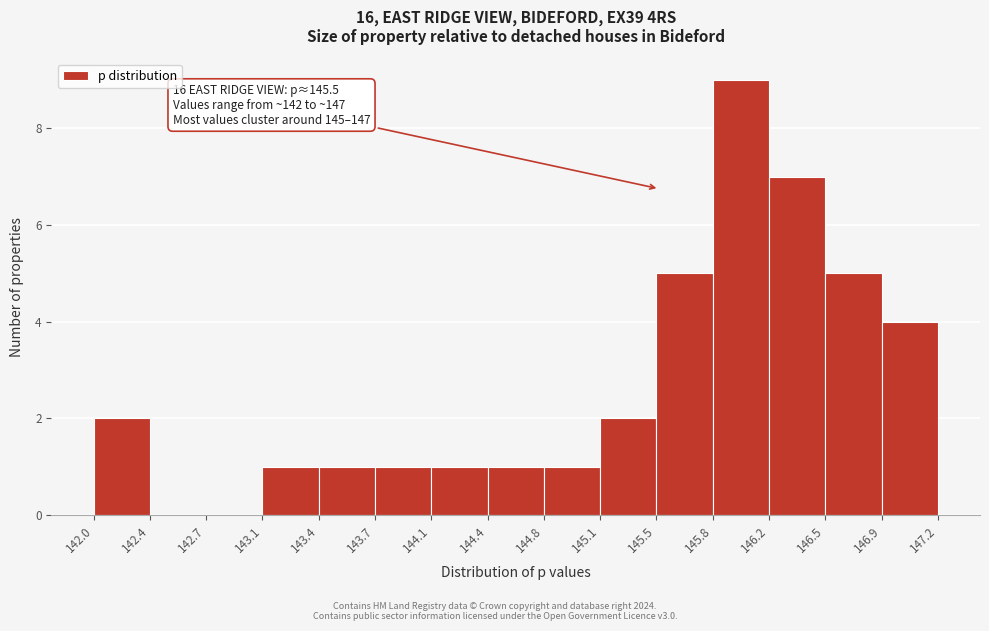

Over which range of the x-axis is the bar tallest?

145.8 to 146.2